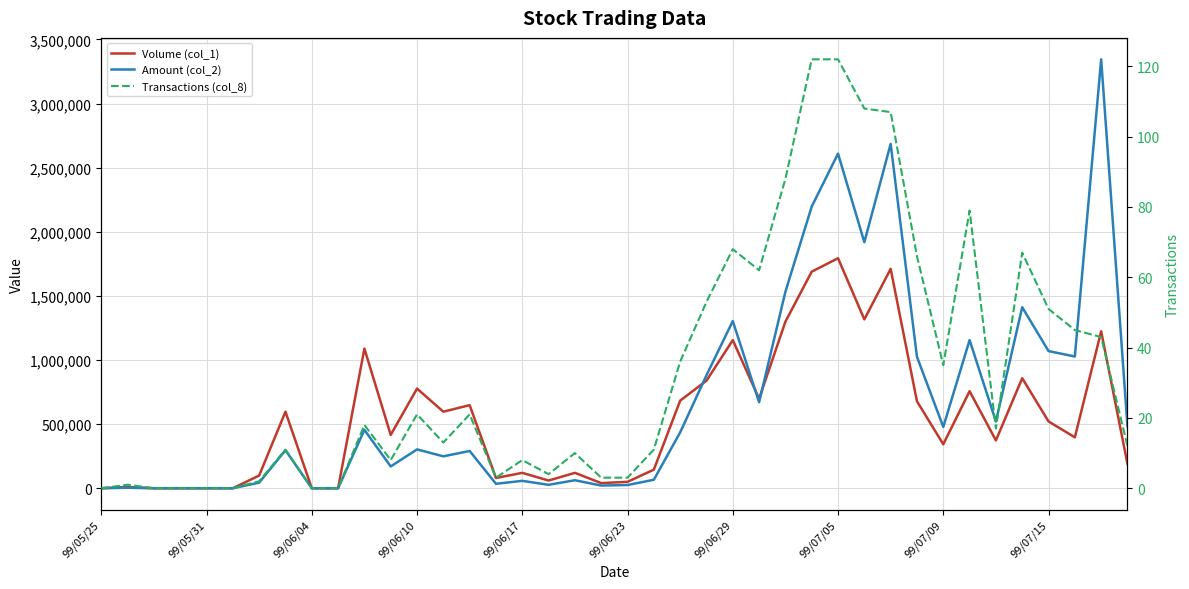

True or false: Amount (col_2) and Volume (col_1) cross at least once.

True